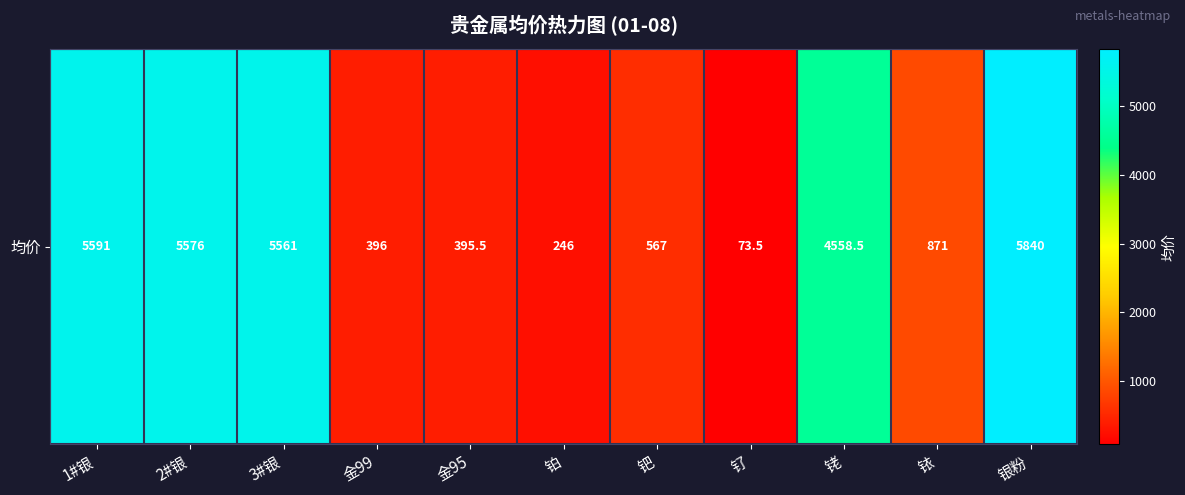

What is the difference between the second highest and second lowest values?

5345.0